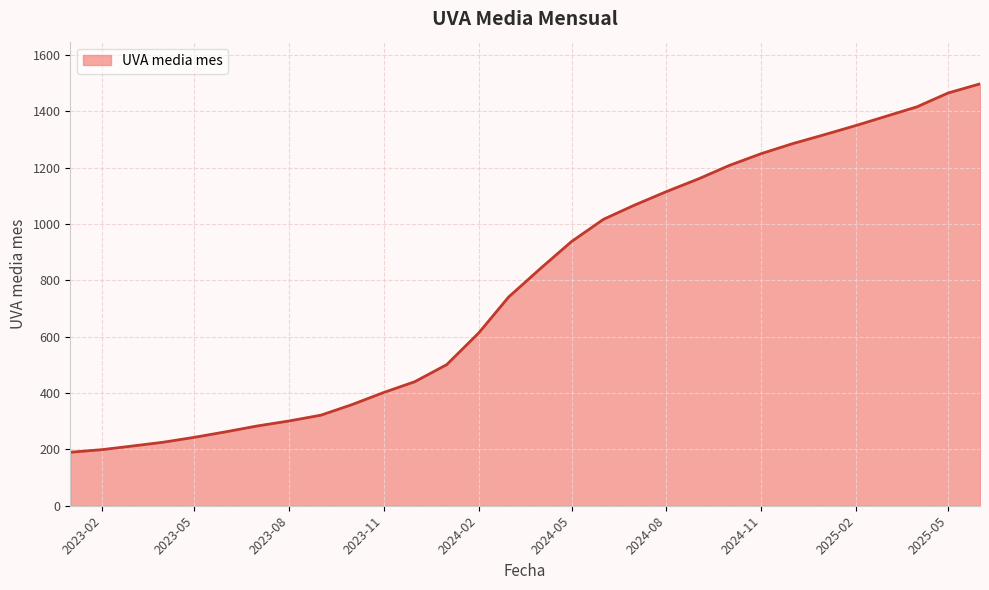

What is the difference between the second highest and minimum values?

1275.1